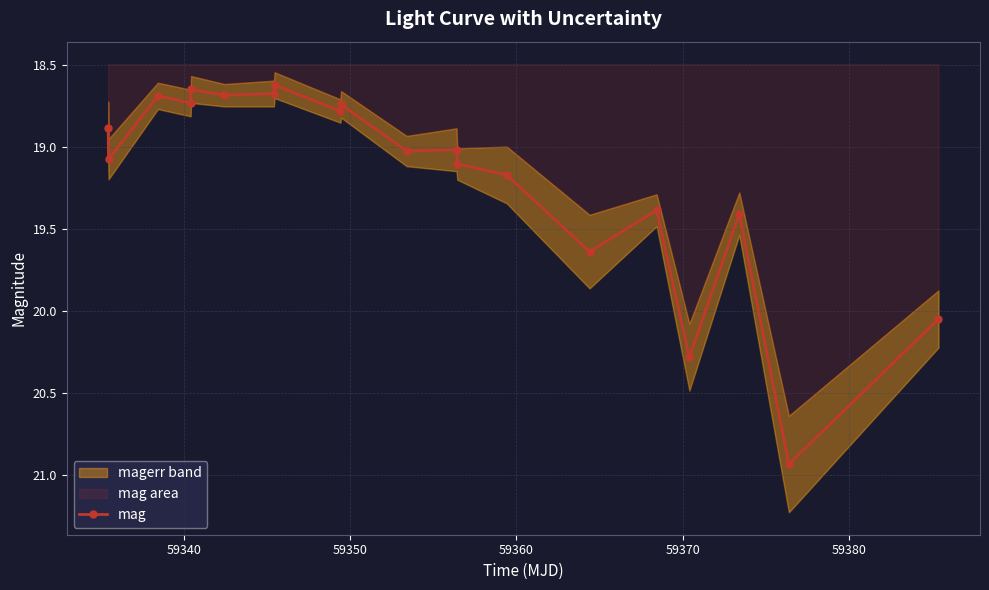

How many data points are less than 19?

9